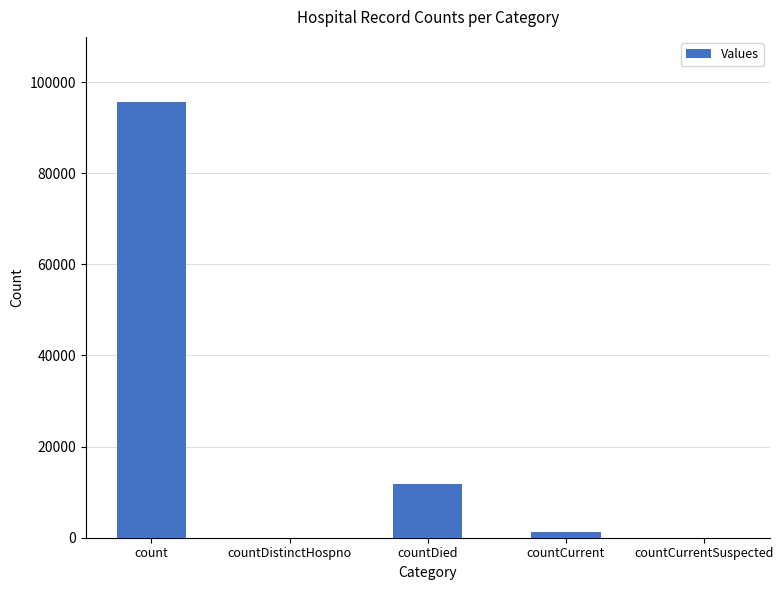

Which label corresponds to the largest value in the chart?

count